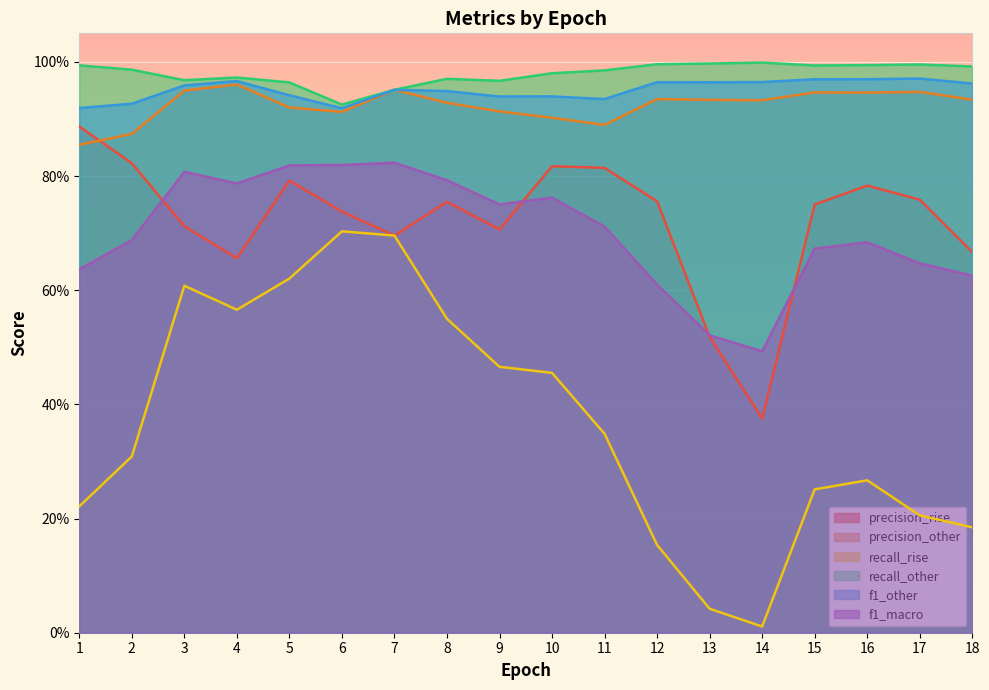

What is the difference between the maximum and minimum values in the precision_other series?

0.1